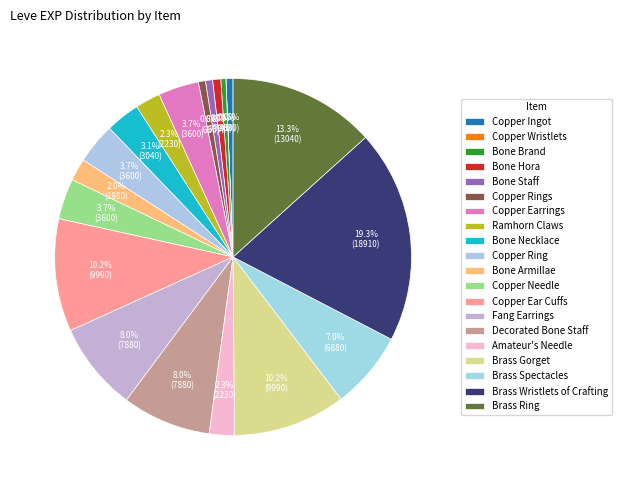

To the nearest percent, what is the average slice percentage?

5%